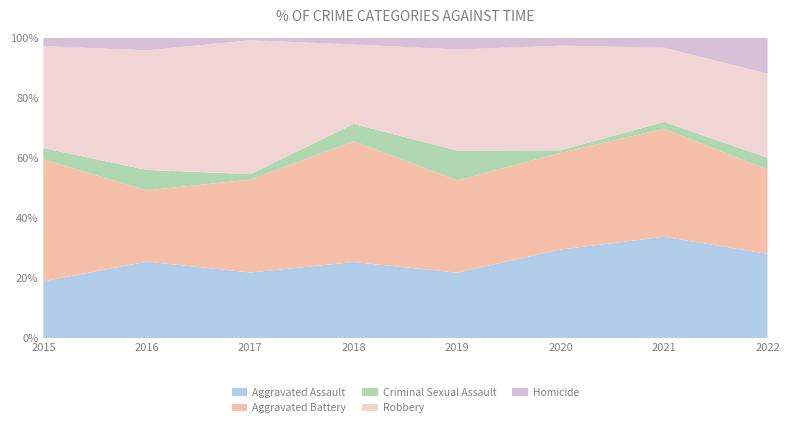

The Aggravated Assault series shows 17.2 at 2021. True or false?

False